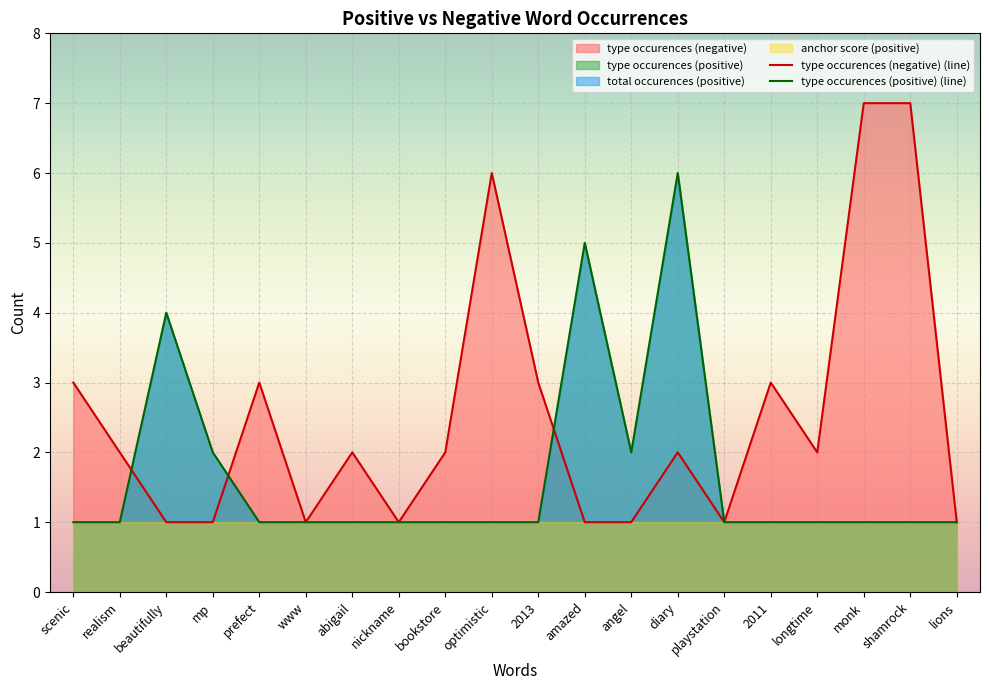

What is the spread (max minus min) of values at abigail?

2